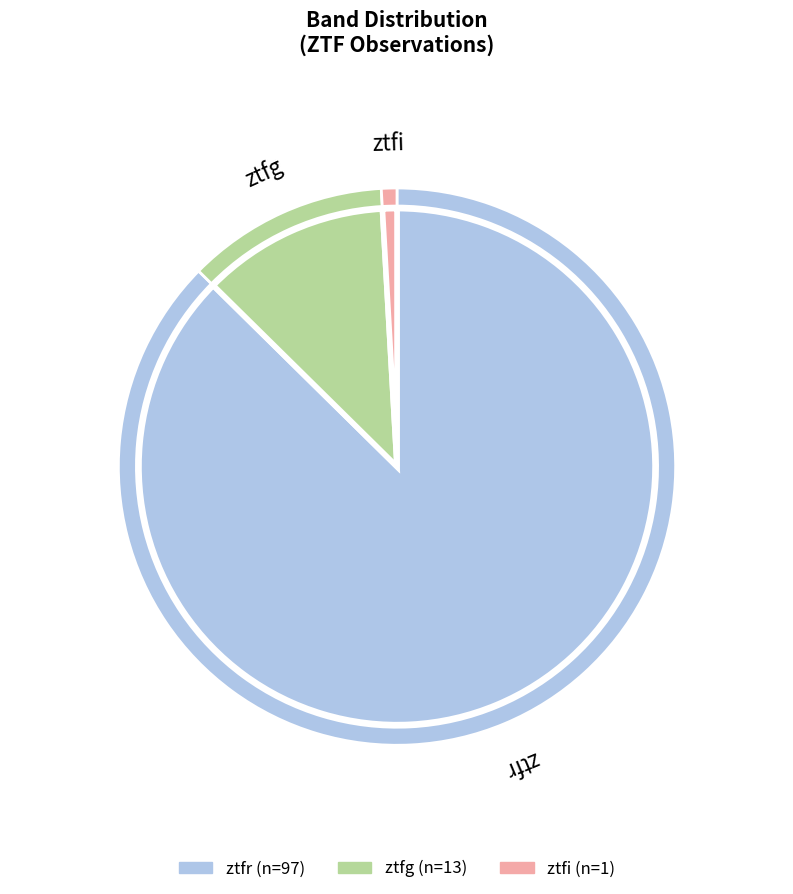

What is the change in value from ztfg to ztfi?

-12